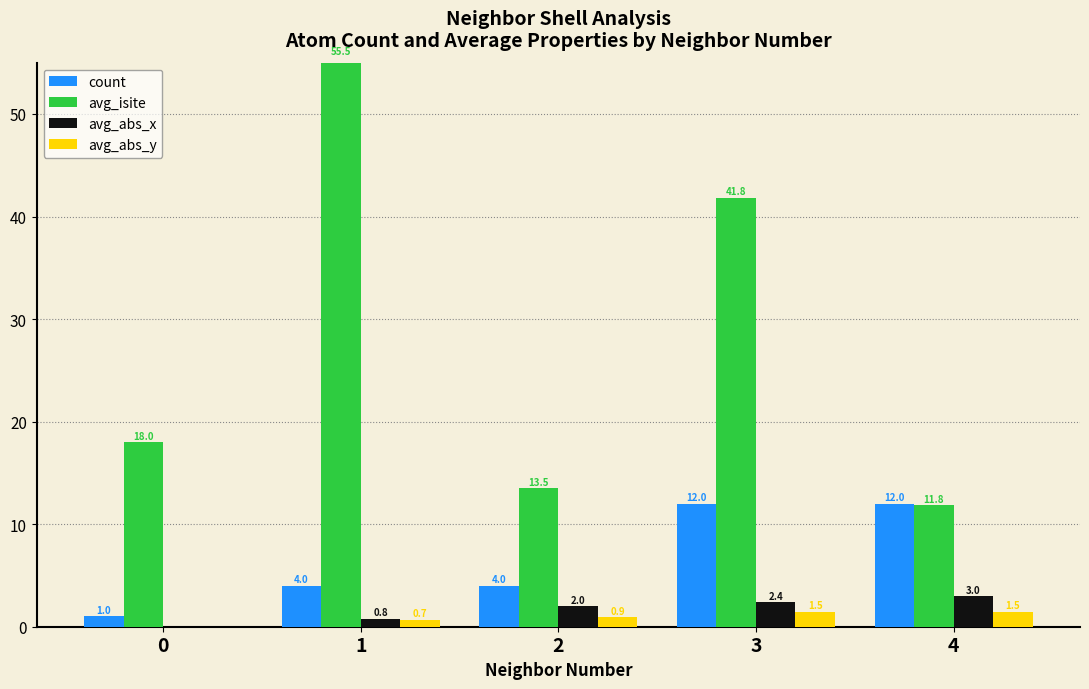

What is the spread (max minus min) of values at 4?

10.5